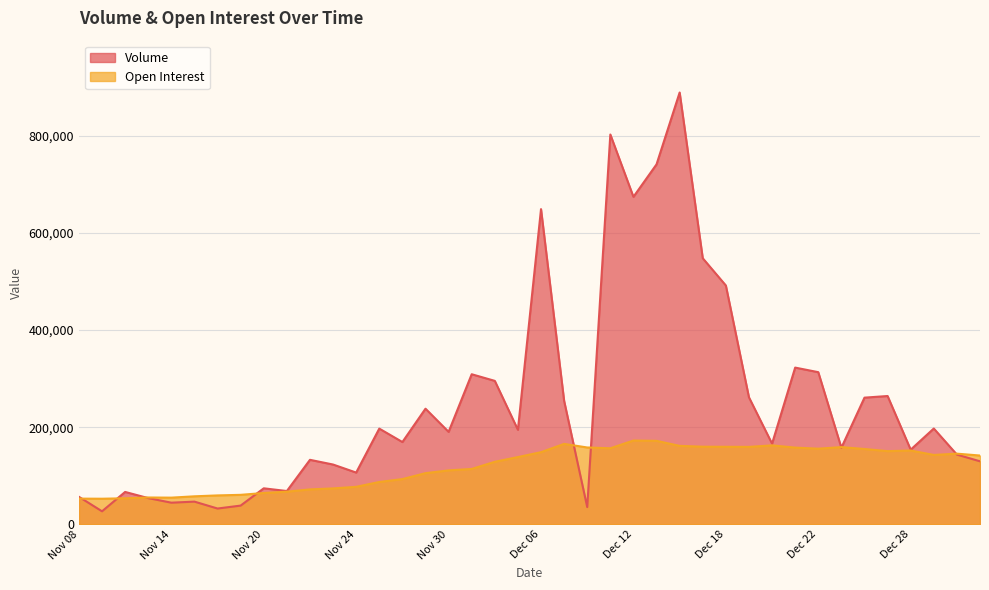

Between which two adjacent categories do Volume and Open Interest first intersect?

Nov 08 and Nov 09